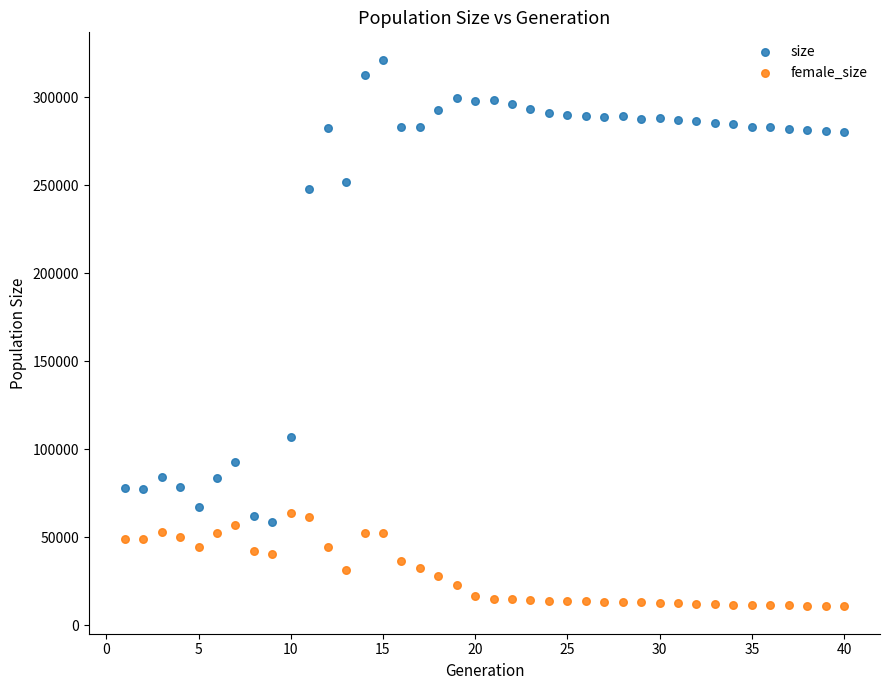

What are all the series names shown in the legend?

size, female_size